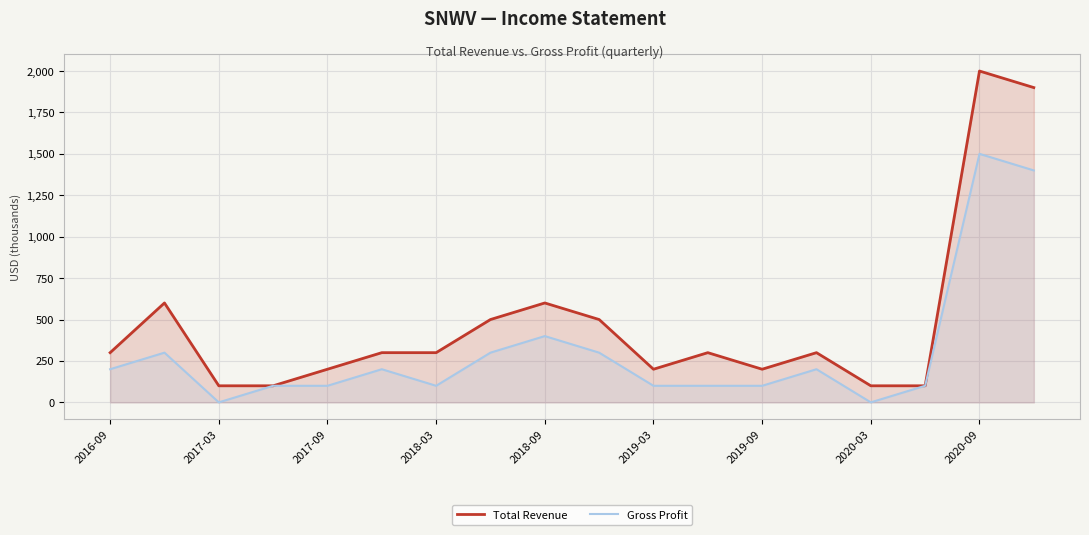

Which series has the largest range (max minus min)?

Total Revenue